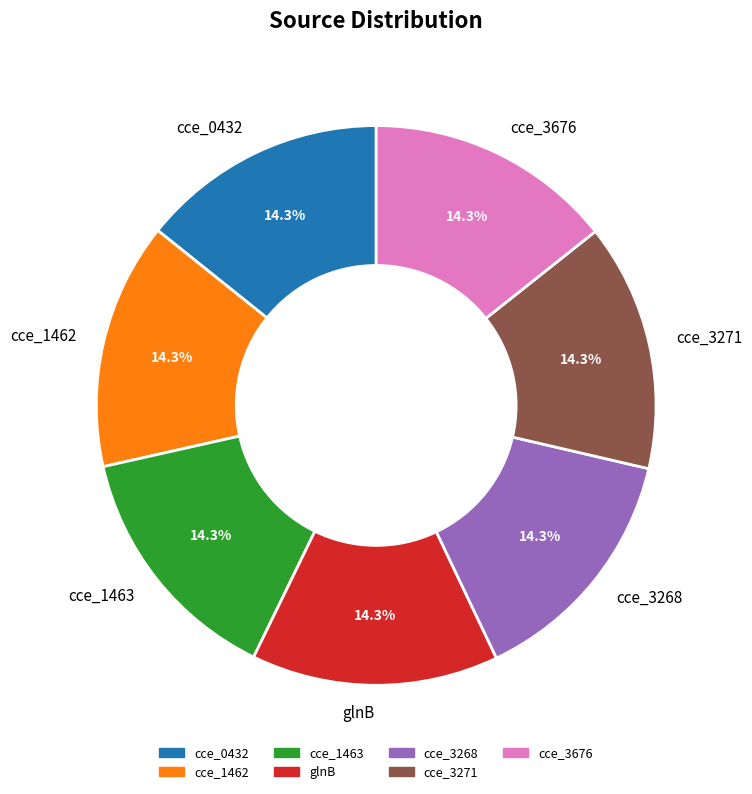

Is there a majority slice in this chart?

No